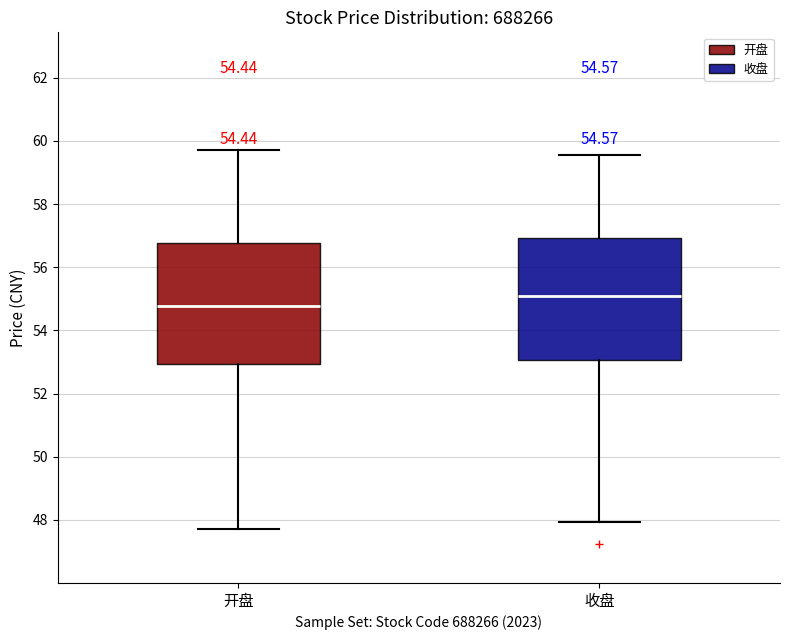

Which box's median line is the lowest?

开盘